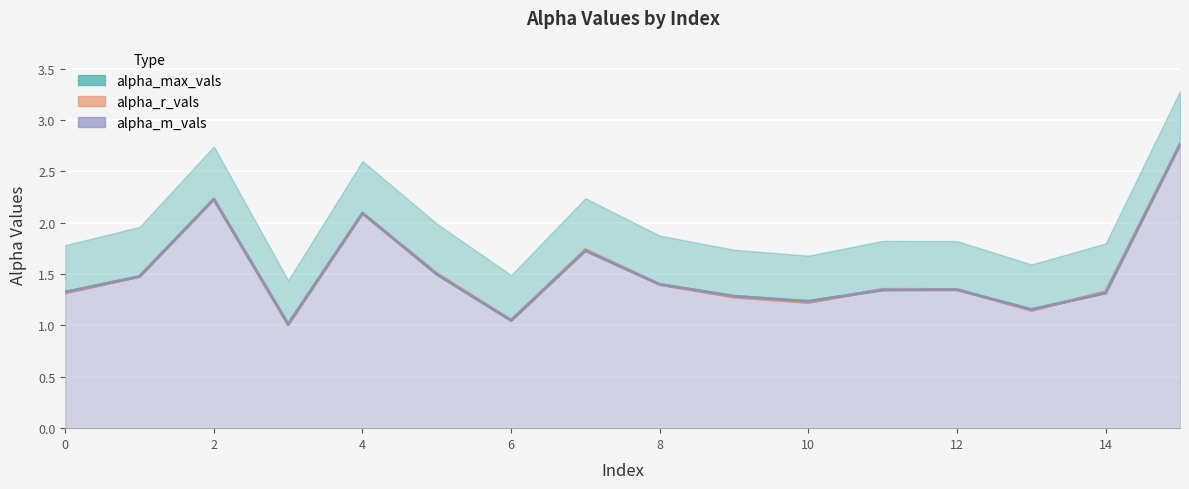

What are all the series names shown in the legend?

alpha_max_vals, alpha_r_vals, alpha_m_vals